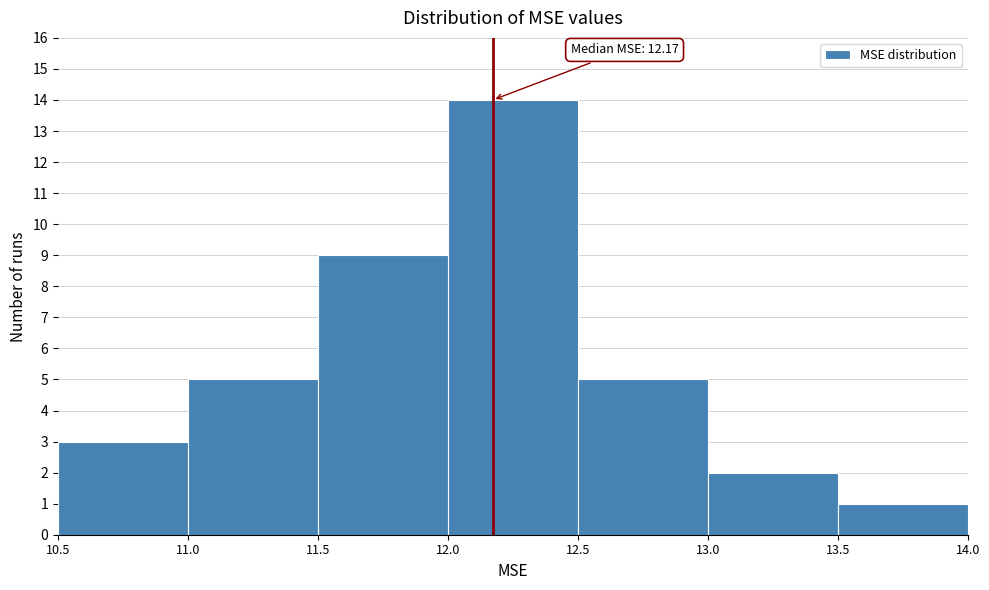

Which range on the x-axis has the tallest bar?

12.0 to 12.5